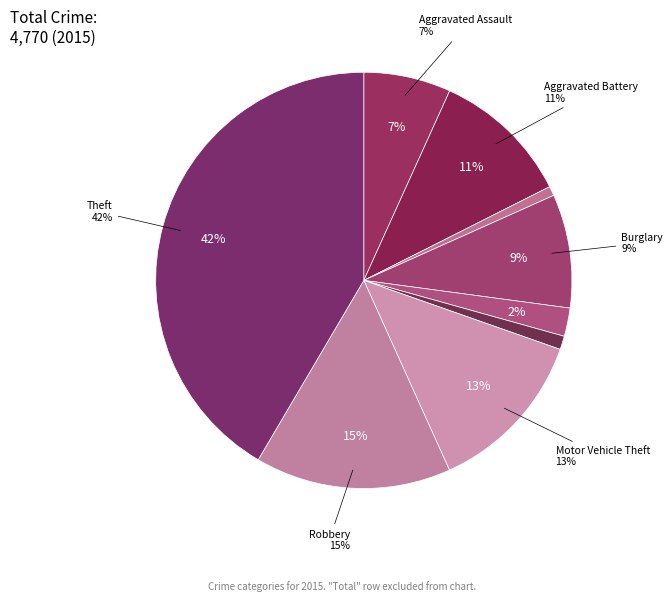

Between Motor Vehicle Theft and Aggravated Battery, which is larger?

Motor Vehicle Theft